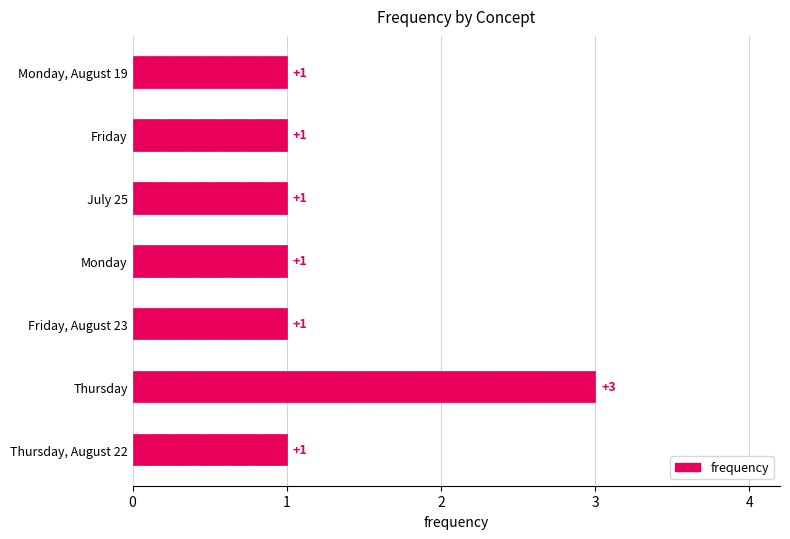

What is the difference between the maximum and minimum values?

2